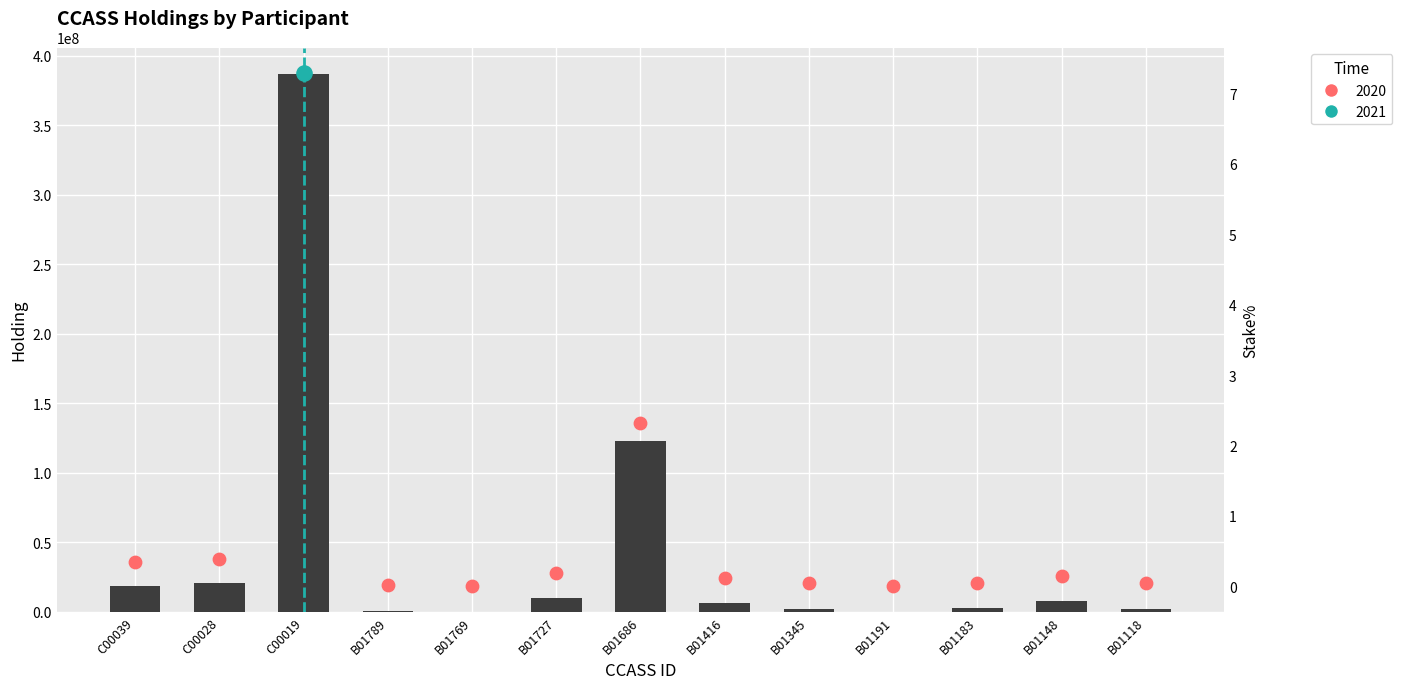

What is the total value across all series at B01789?

356104.0